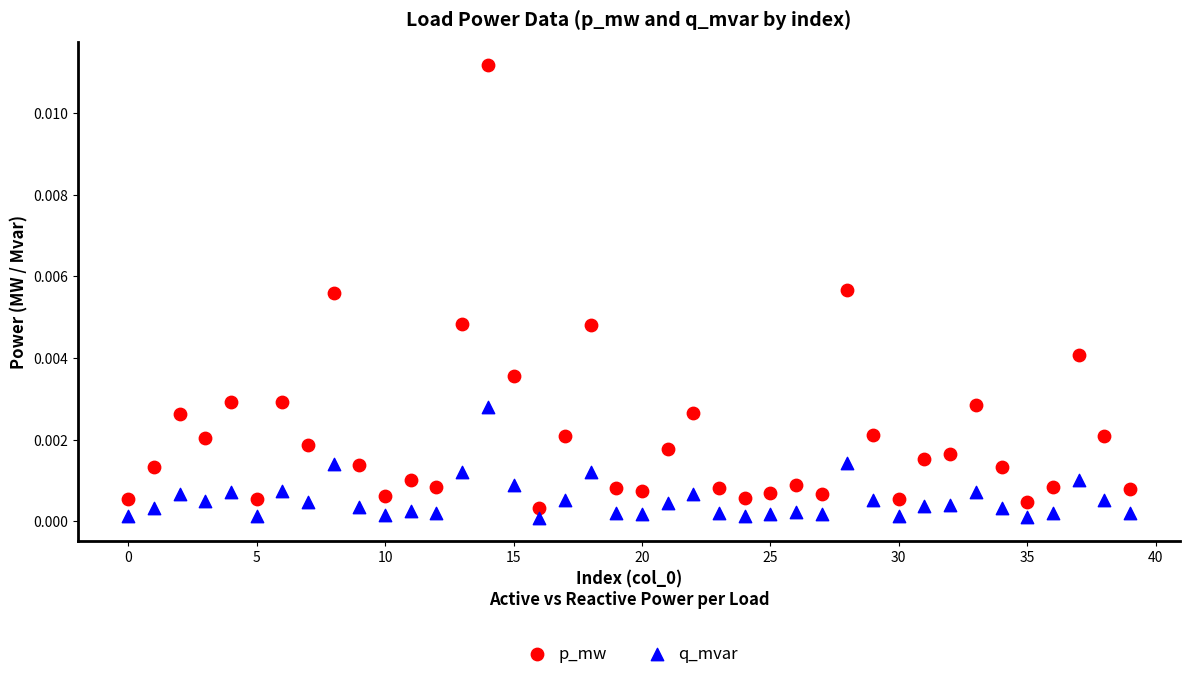

Which series contains the highest Y value?

p_mw